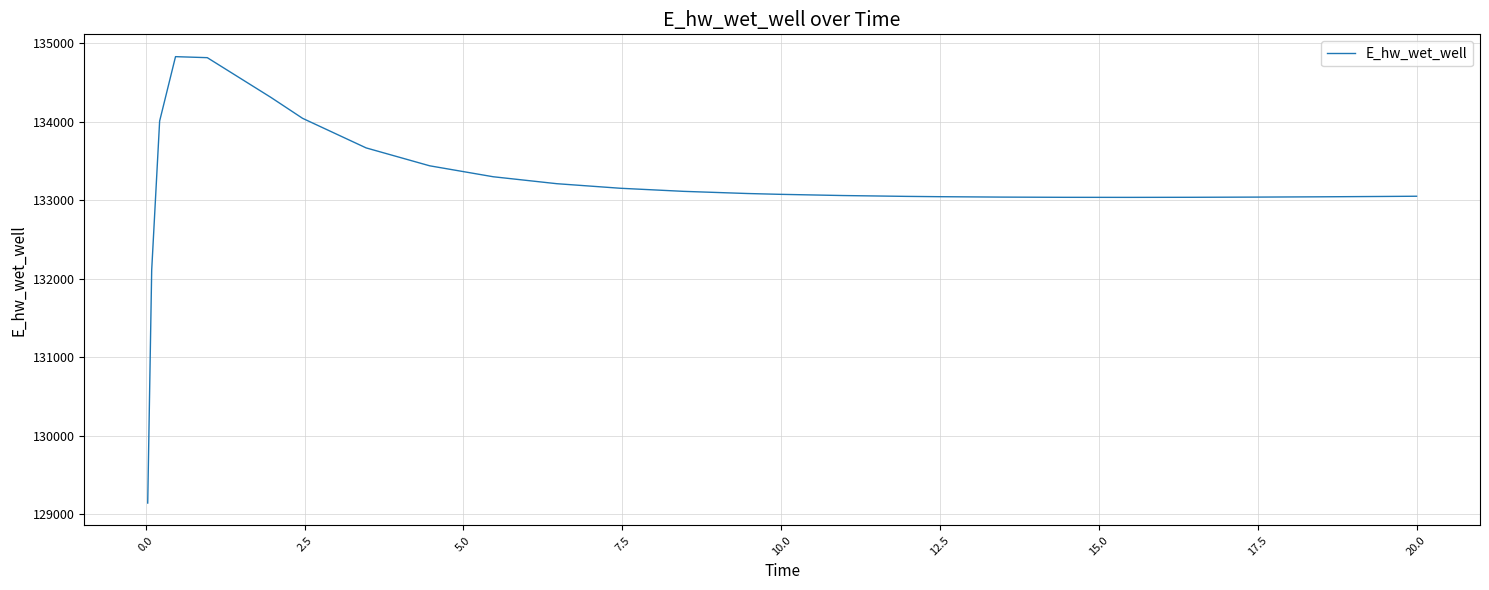

What is the difference between the maximum and minimum values?

5682.1